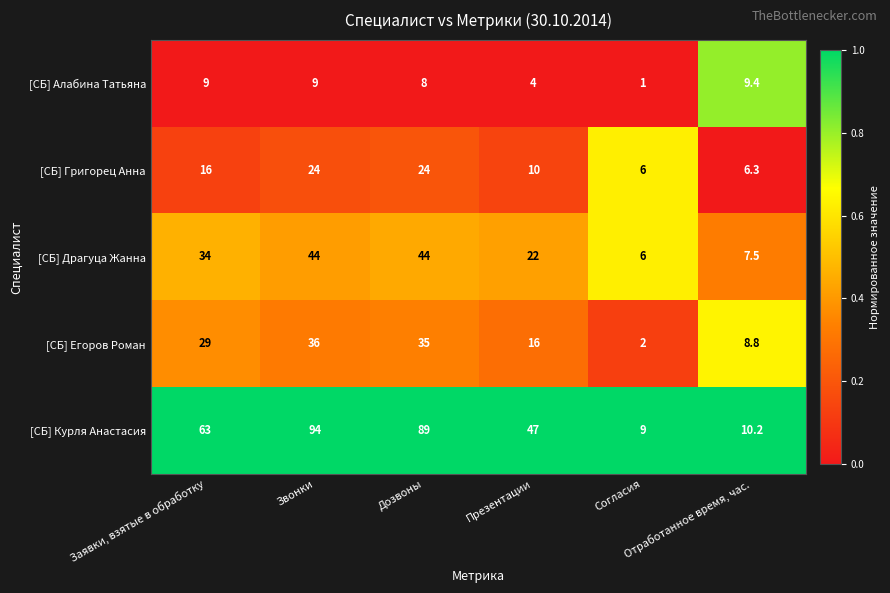

What is the highest value of the [СБ] Курля Анастасия series?

94.0